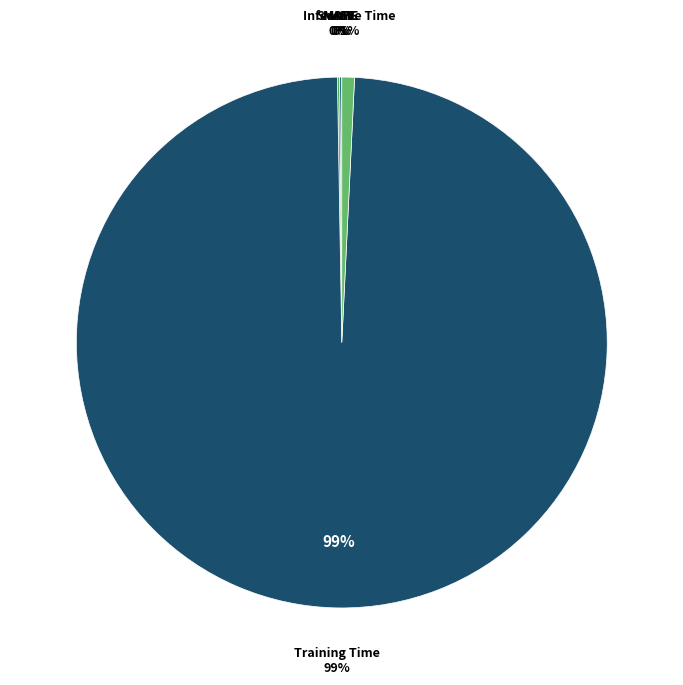

Which category has the smallest portion of the pie?

MSE